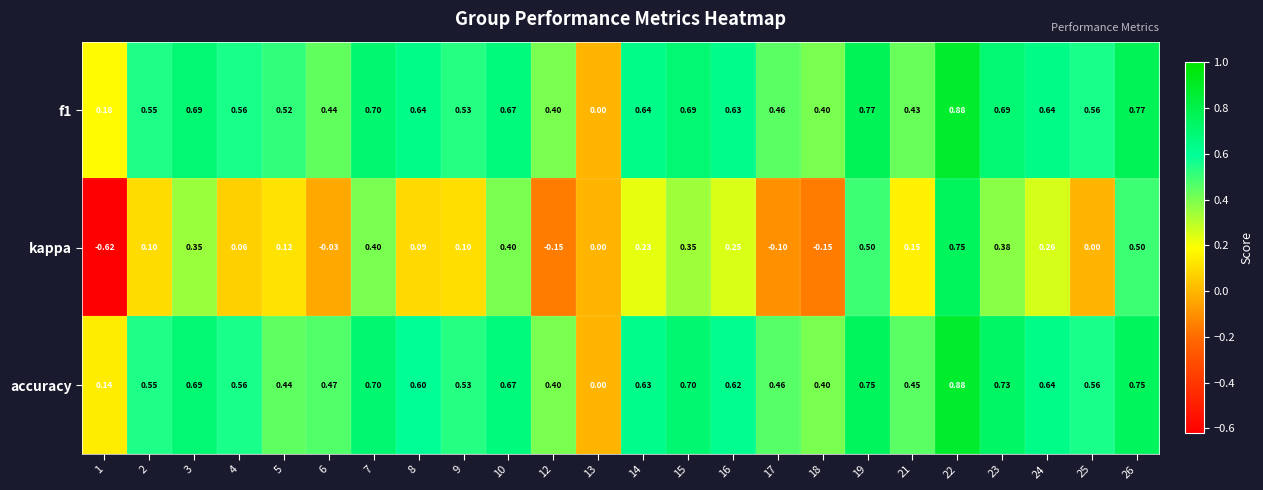

Is the value of kappa at 19 greater than the value of f1 at 24?

No